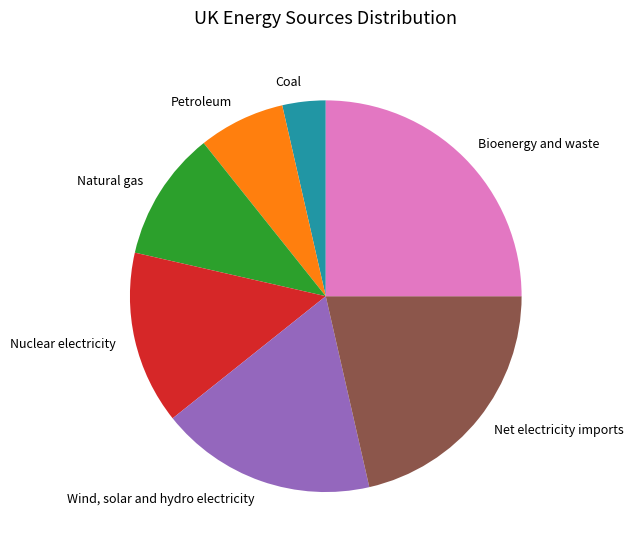

True or false: Net electricity imports accounts for 21% of the total.

True